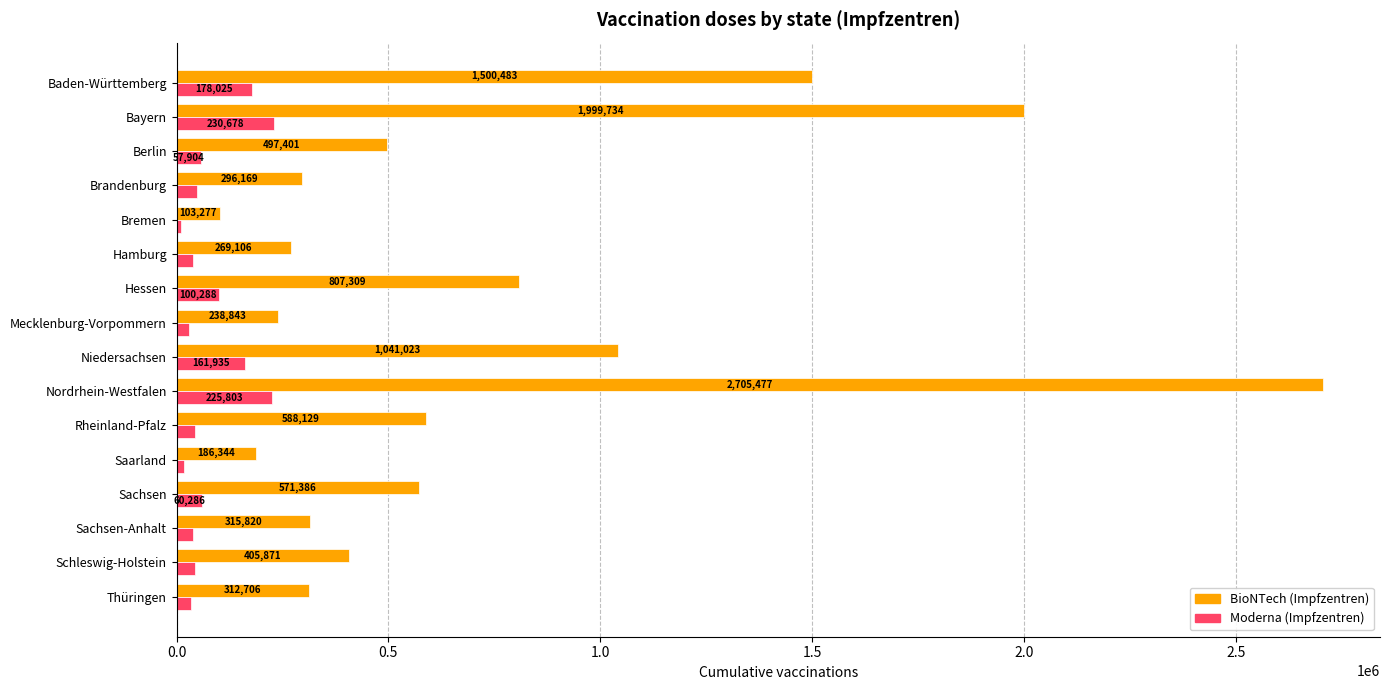

What is the difference between the second highest and second lowest values in the Moderna (Impfzentren) series?

207620